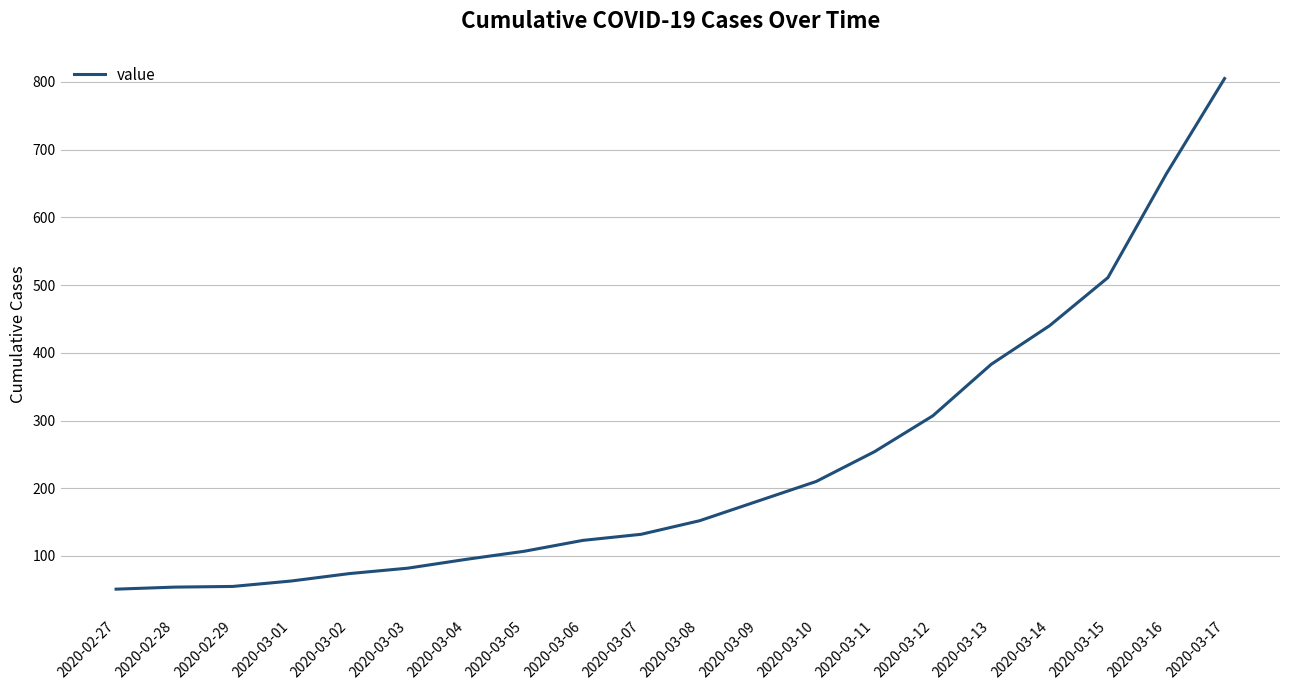

What is the greatest value displayed?

805